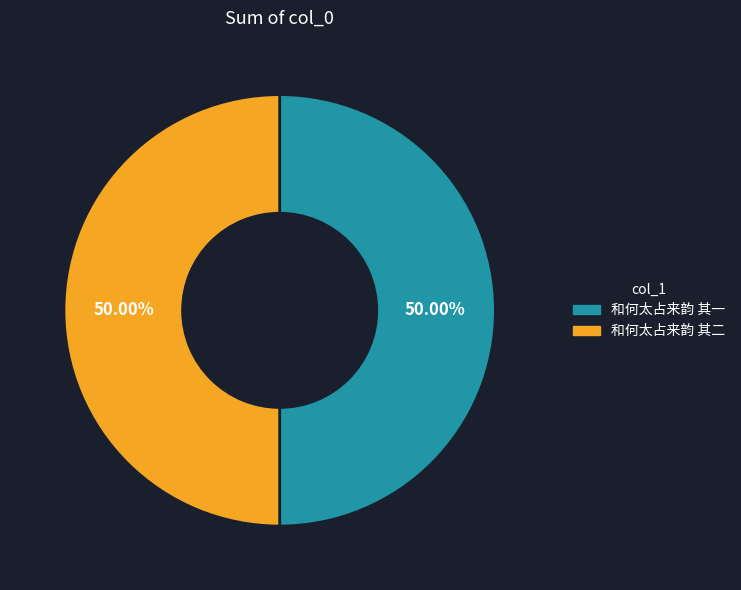

How many segments does this pie chart have?

2